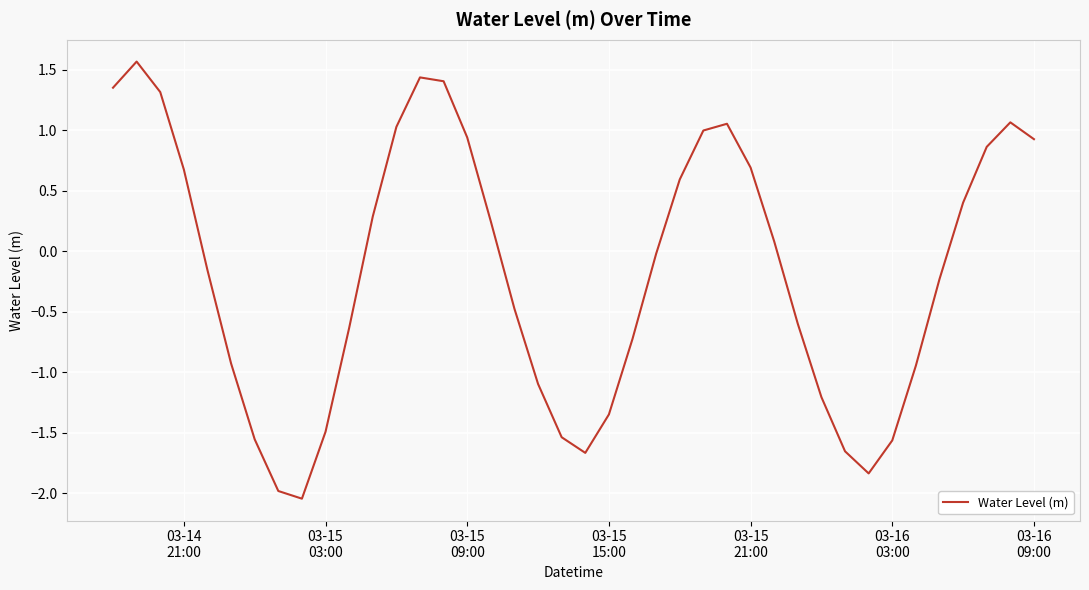

What is the greatest value displayed?

1.6